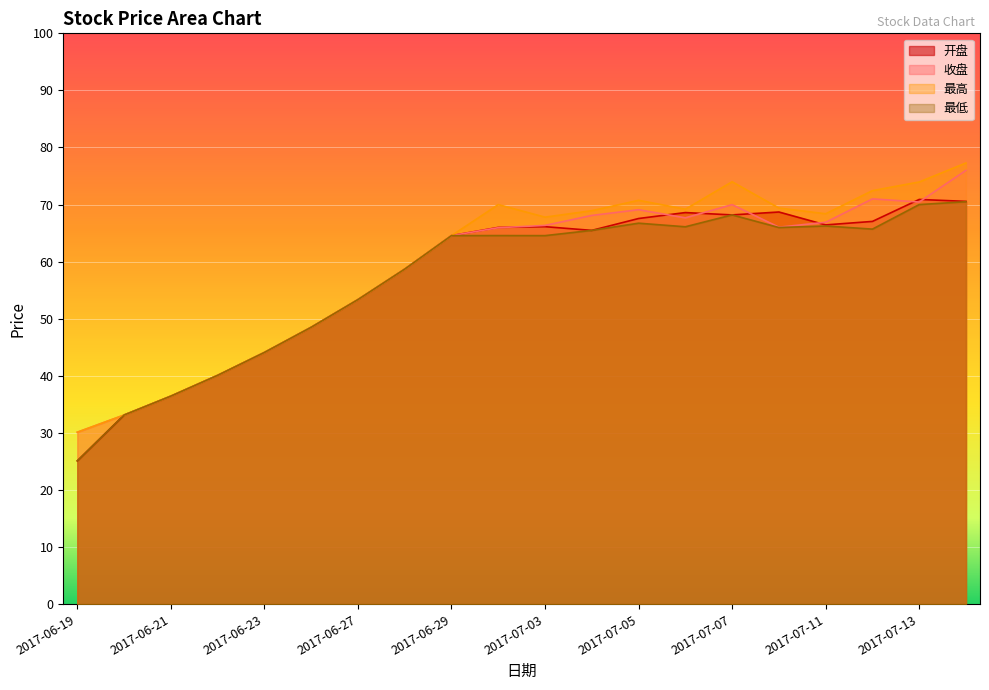

How many values in the 最低 series are below 64?

8